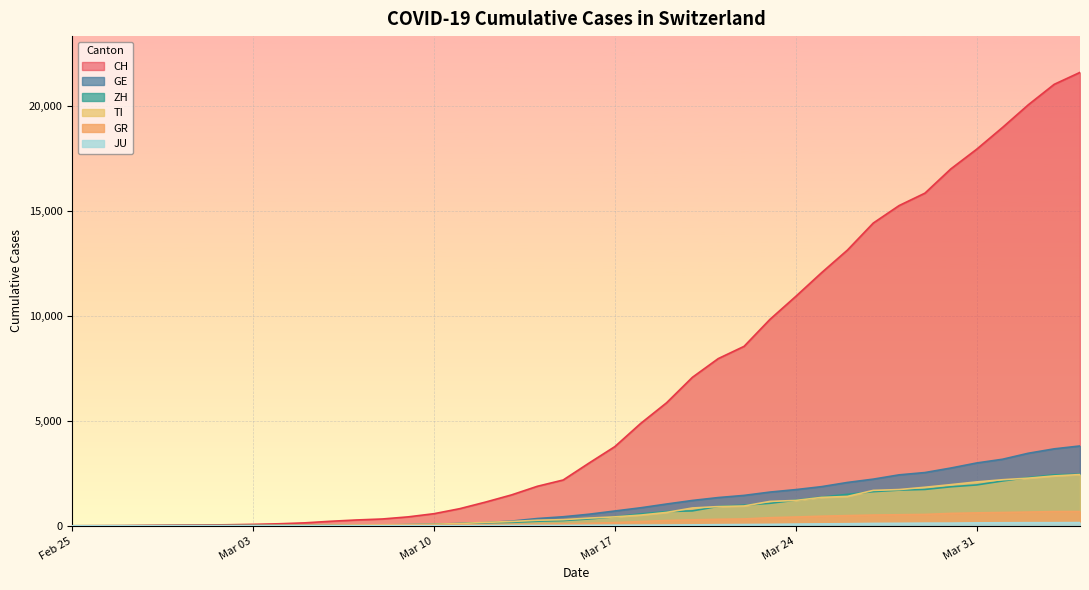

Which series has the largest total across all categories?

CH